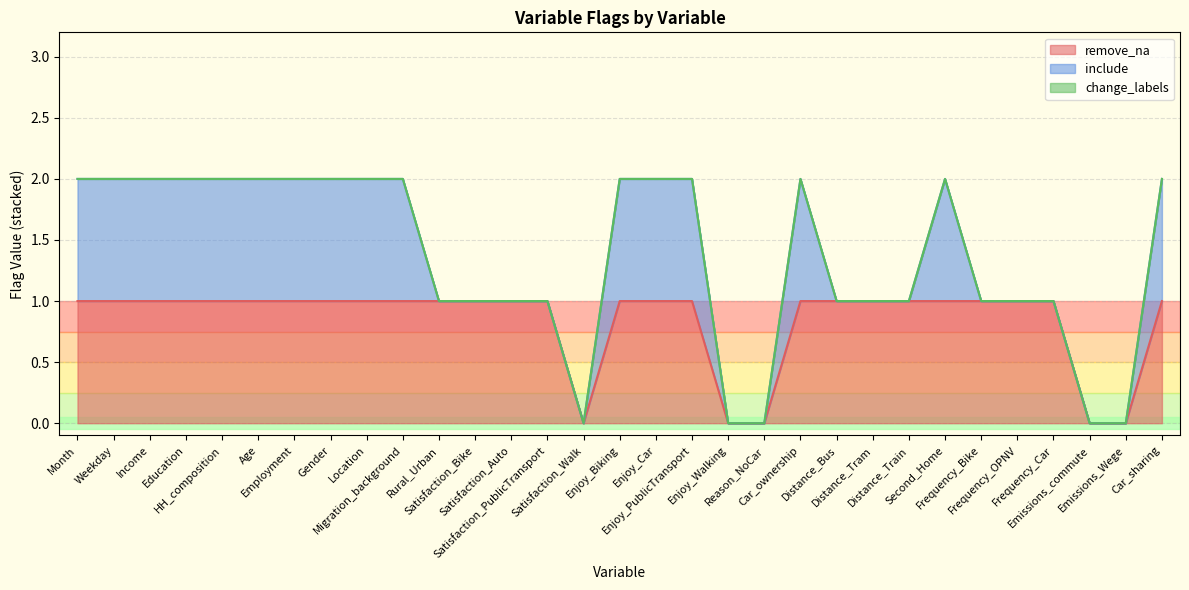

Reading left to right, list all the values displayed in this chart.

remove_na: Month=1	Weekday=1	Income=1	Education=1	HH_composition=1	Age=1	Employment=1	Gender=1	Location=1	Migration_background=1	Rural_Urban=1	Satisfaction_Bike=1	Satisfaction_Auto=1	Satisfaction_PublicTransport=1	Satisfaction_Walk=0	Enjoy_Biking=1	Enjoy_Car=1	Enjoy_PublicTransport=1	Enjoy_Walking=0	Reason_NoCar=0	Car_ownership=1	Distance_Bus=1	Distance_Tram=1	Distance_Train=1	Second_Home=1	Frequency_Bike=1	Frequency_OPNV=1	Frequency_Car=1	Emissions_commute=0	Emissions_Wege=0	Car_sharing=1
include: Month=1	Weekday=1	Income=1	Education=1	HH_composition=1	Age=1	Employment=1	Gender=1	Location=1	Migration_background=1	Rural_Urban=0	Satisfaction_Bike=0	Satisfaction_Auto=0	Satisfaction_PublicTransport=0	Satisfaction_Walk=0	Enjoy_Biking=1	Enjoy_Car=1	Enjoy_PublicTransport=1	Enjoy_Walking=0	Reason_NoCar=0	Car_ownership=1	Distance_Bus=0	Distance_Tram=0	Distance_Train=0	Second_Home=1	Frequency_Bike=0	Frequency_OPNV=0	Frequency_Car=0	Emissions_commute=0	Emissions_Wege=0	Car_sharing=1
change_labels: Month=0	Weekday=0	Income=0	Education=0	HH_composition=0	Age=0	Employment=0	Gender=0	Location=0	Migration_background=0	Rural_Urban=0	Satisfaction_Bike=0	Satisfaction_Auto=0	Satisfaction_PublicTransport=0	Satisfaction_Walk=0	Enjoy_Biking=0	Enjoy_Car=0	Enjoy_PublicTransport=0	Enjoy_Walking=0	Reason_NoCar=0	Car_ownership=0	Distance_Bus=0	Distance_Tram=0	Distance_Train=0	Second_Home=0	Frequency_Bike=0	Frequency_OPNV=0	Frequency_Car=0	Emissions_commute=0	Emissions_Wege=0	Car_sharing=0